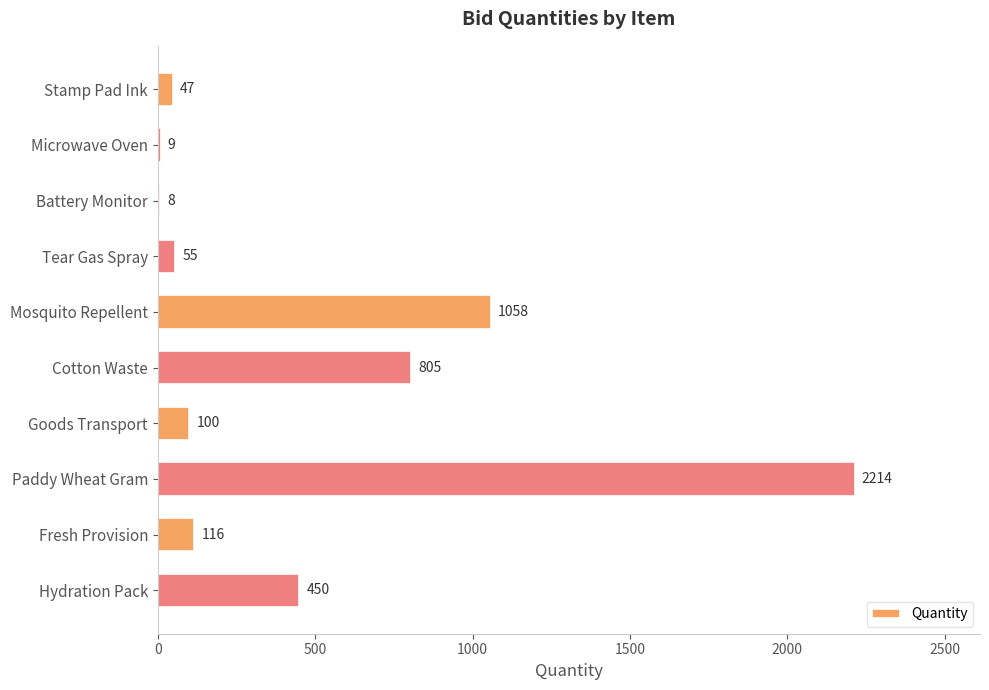

Count the number of data series in this chart.

1